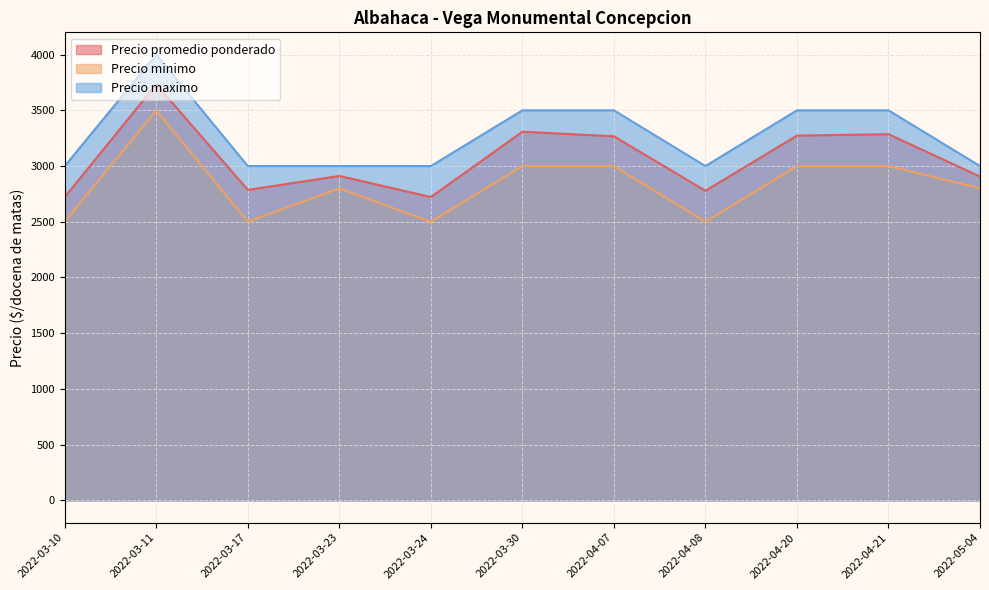

What is the total value across all series at 2022-05-04?

8706